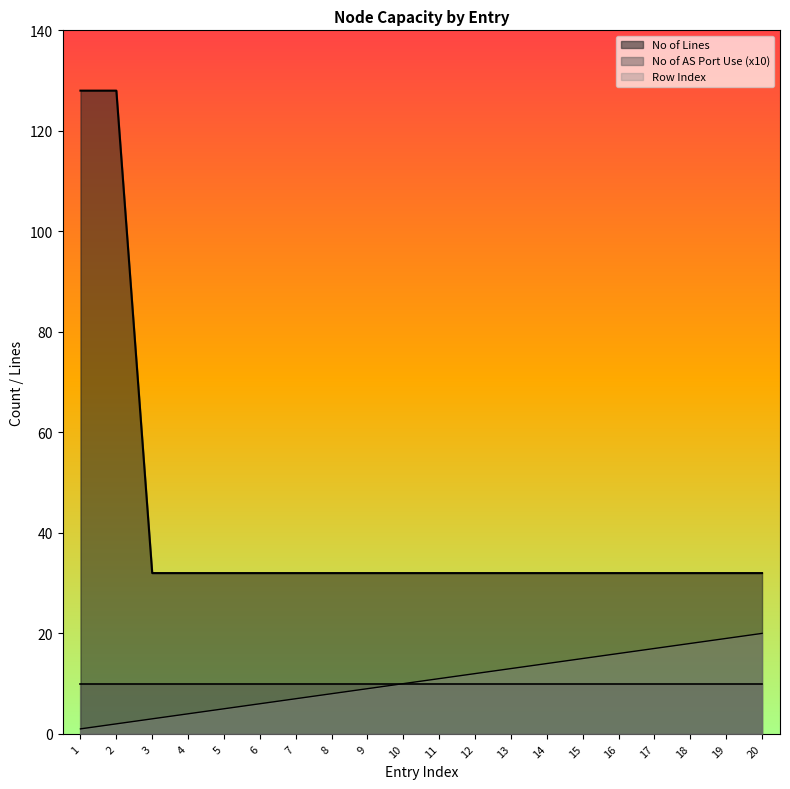

True or false: Row Index and No of Lines intersect in this chart.

False